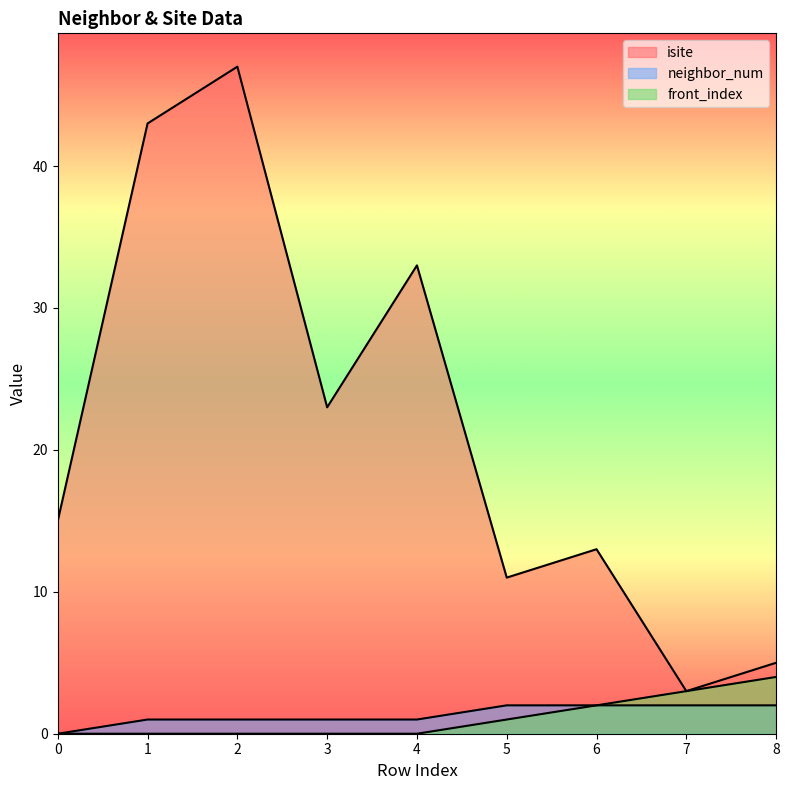

What is the highest value of the isite series?

47